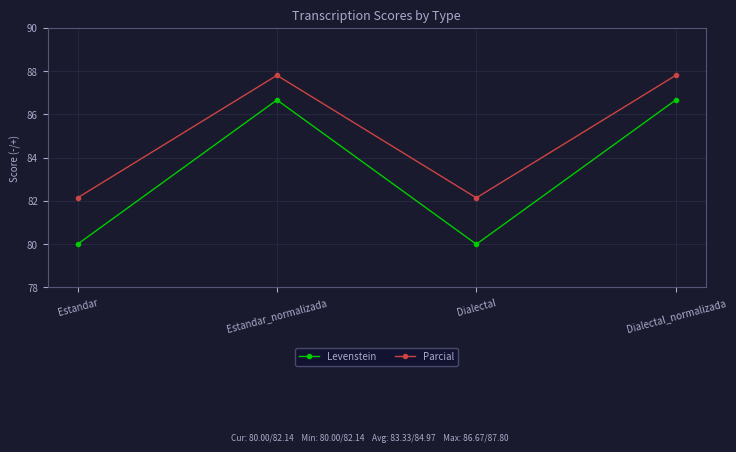

What is the difference between the maximum and minimum values in the Parcial series?

5.7